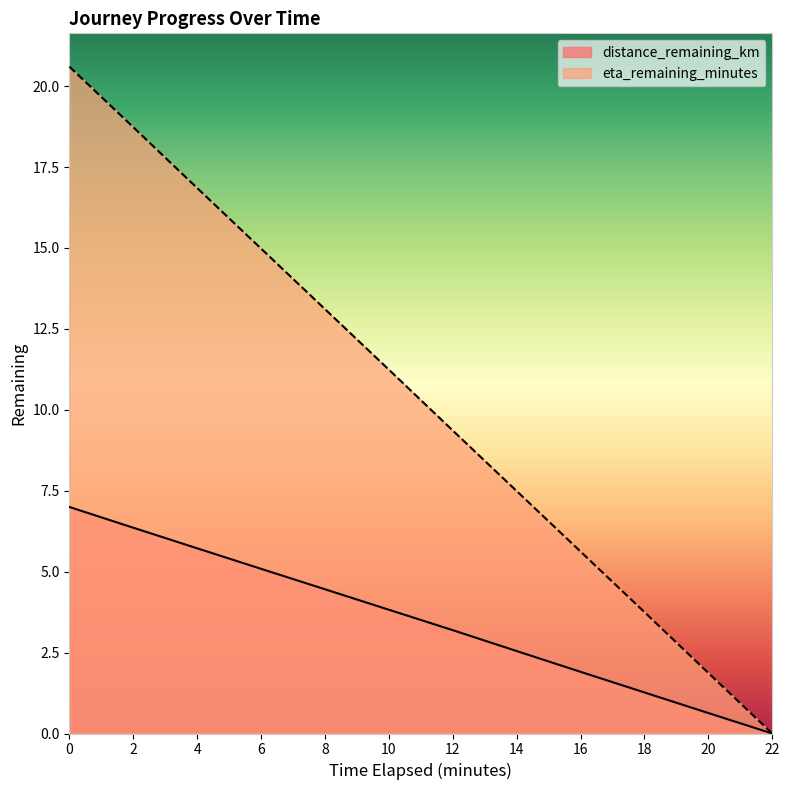

Does the chart have visible grid lines?

No